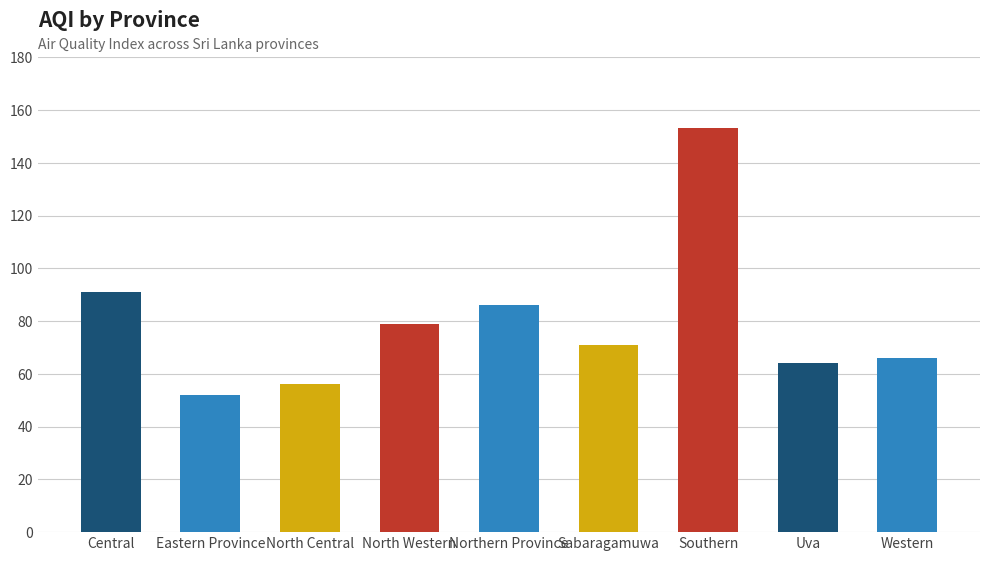

Reading left to right, list all the values displayed in this chart.

Central=91	Eastern Province=52	North Central=56	North Western=79	Northern Province=86	Sabaragamuwa=71	Southern=153	Uva=64	Western=66